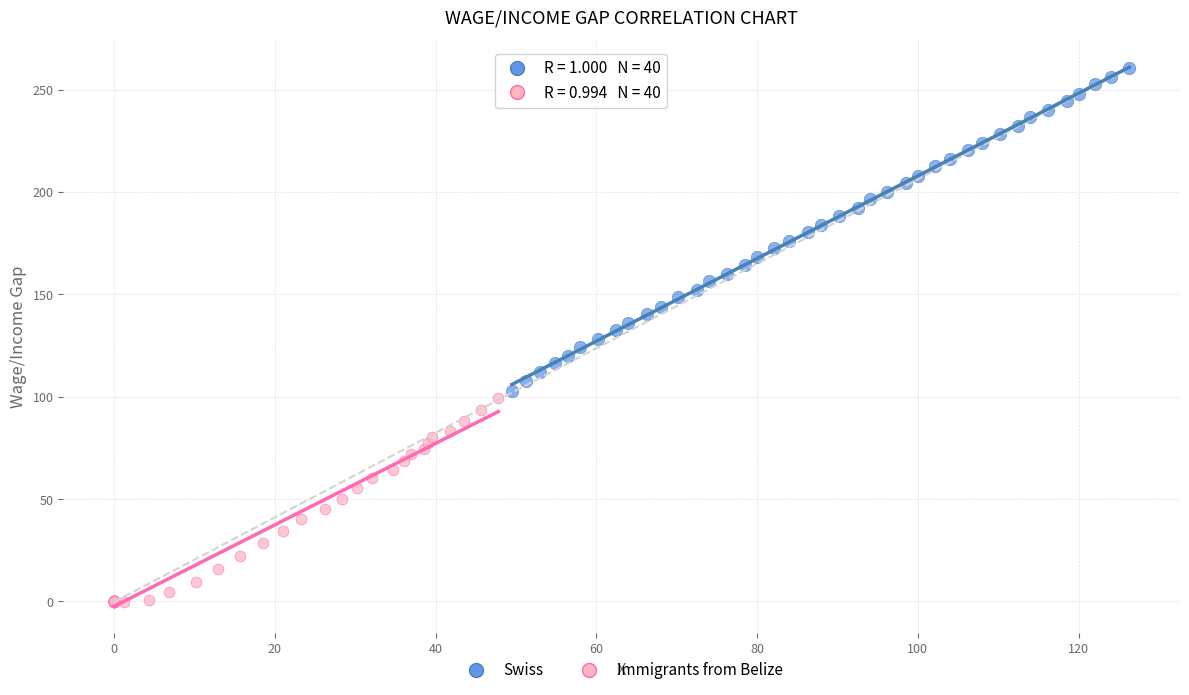

Which series contains the highest Y value?

Swiss